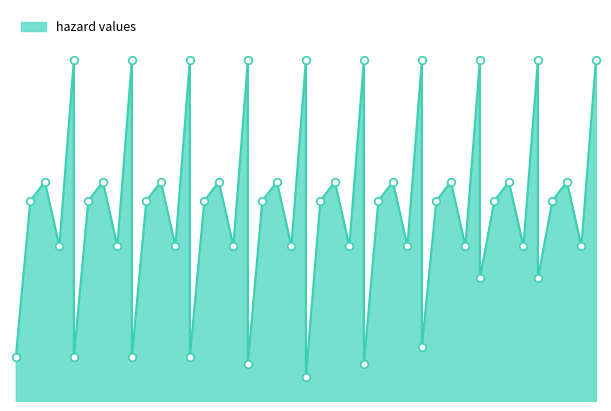

At how many categories does at least one series exceed 1?

10